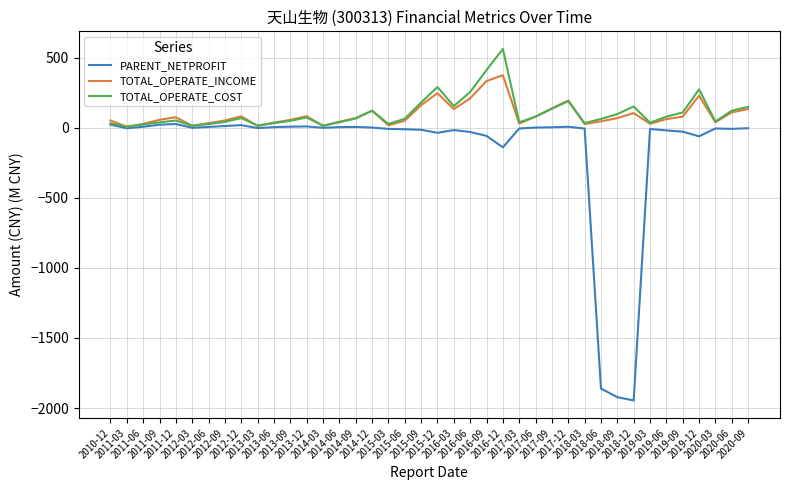

What is the difference between the maximum and minimum values in the TOTAL_OPERATE_INCOME series?

368.2